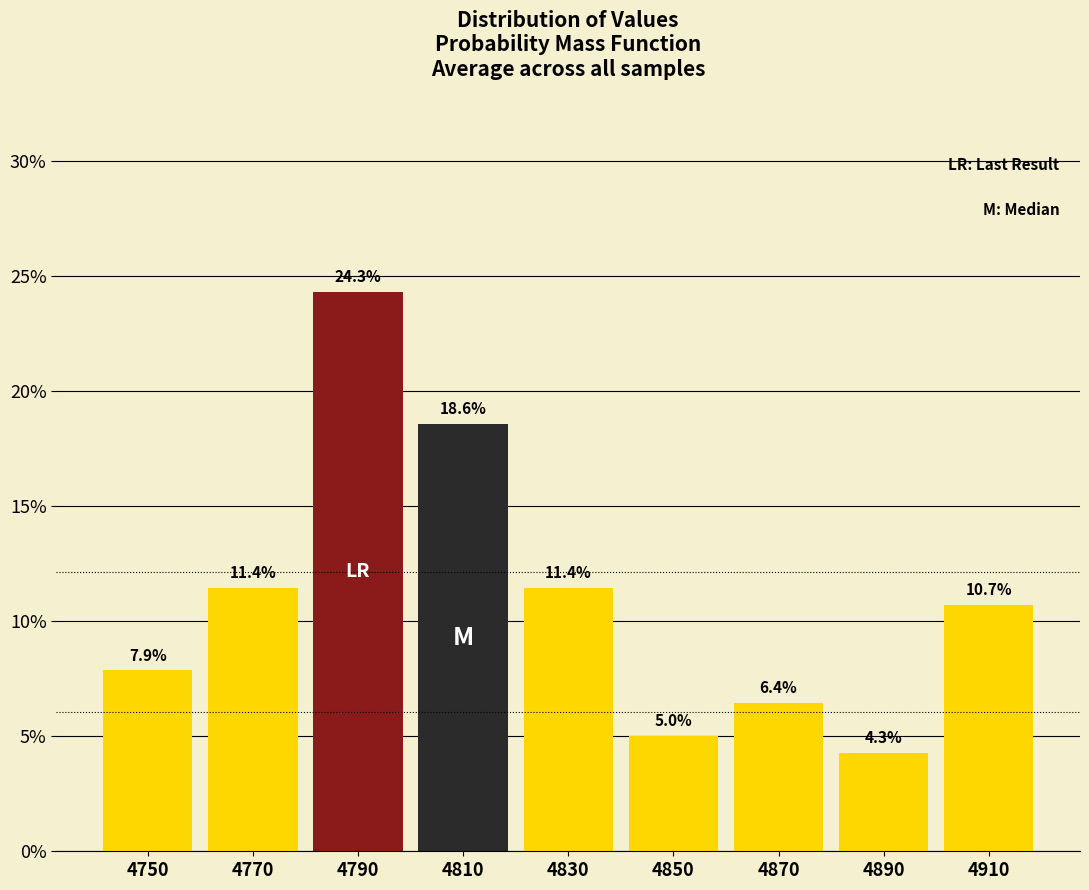

What is the height of the bar covering 4840 to 4860 on the x-axis?

5.0